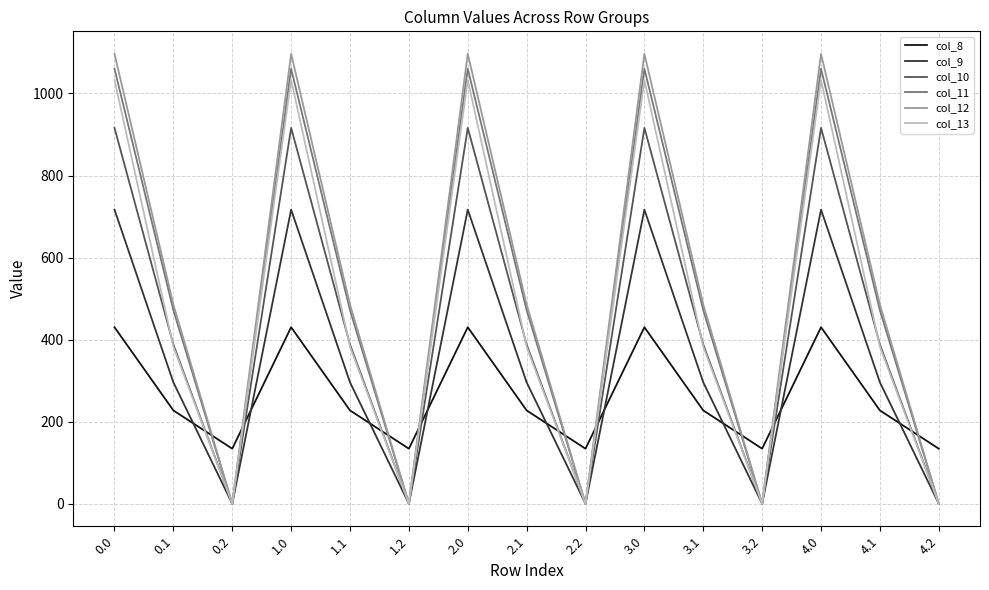

True or false: col_12 and col_8 cross at least once.

True